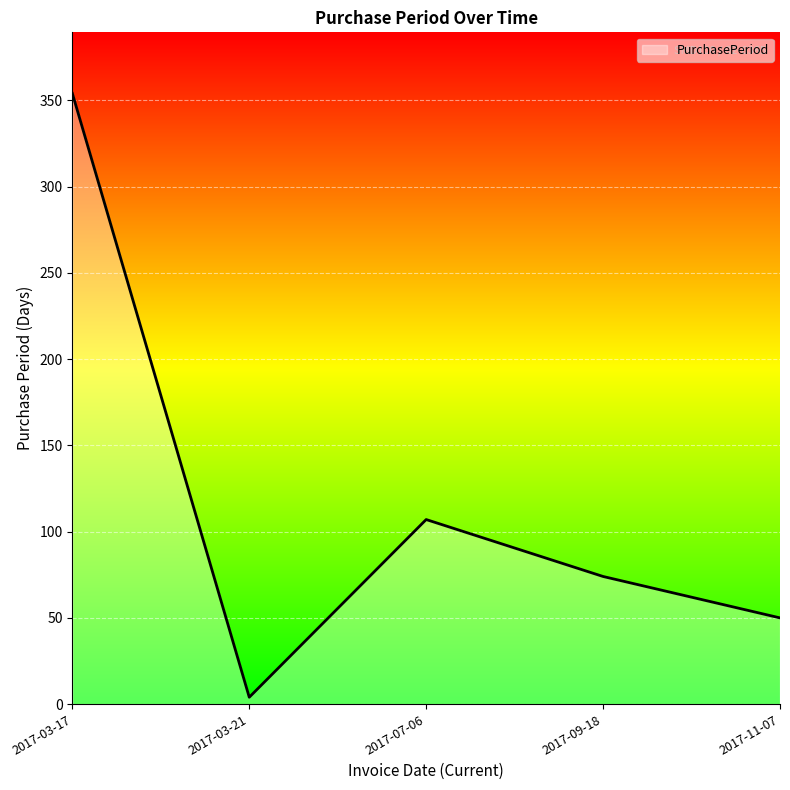

What is the difference between the second highest and second lowest values?

57